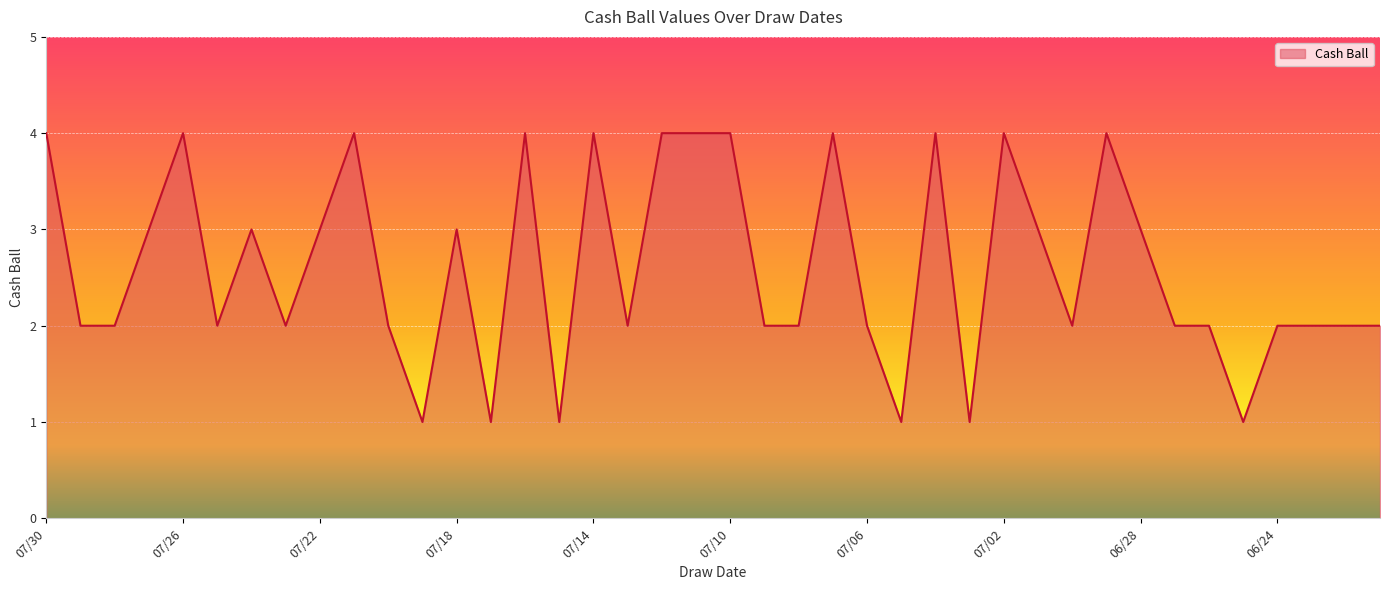

What is the greatest value displayed?

4